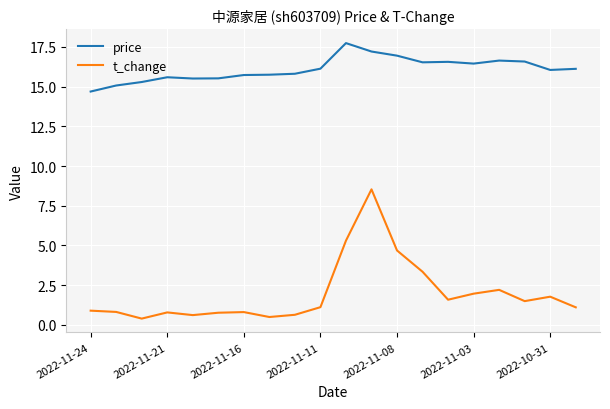

True or false: t_change and price intersect in this chart.

False